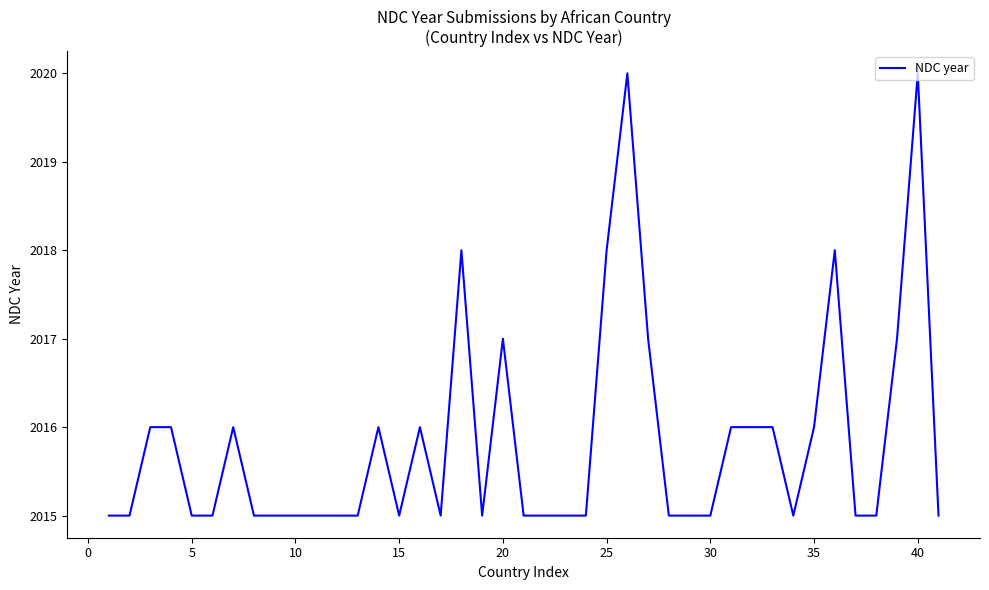

How many lines are shown in the chart?

1